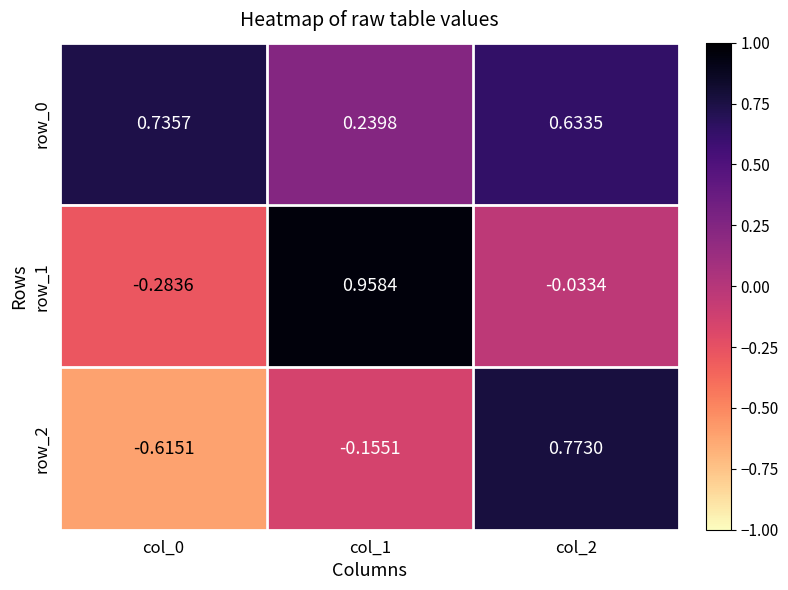

What is the difference between the maximum and minimum values in the row_0 series?

0.5